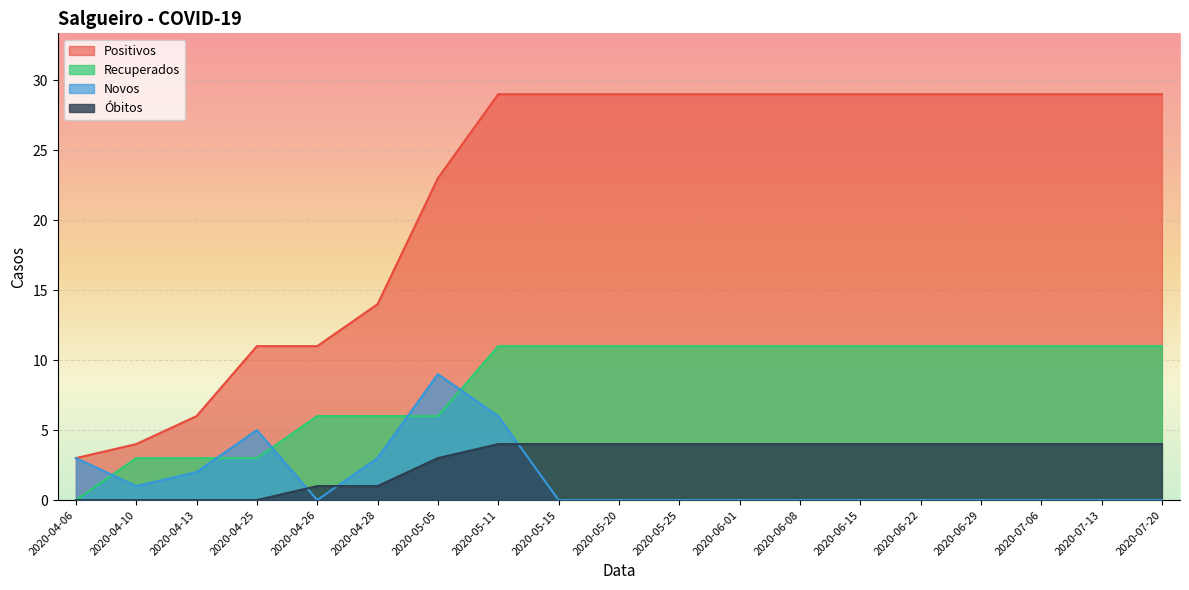

How many series are shown in this chart?

4